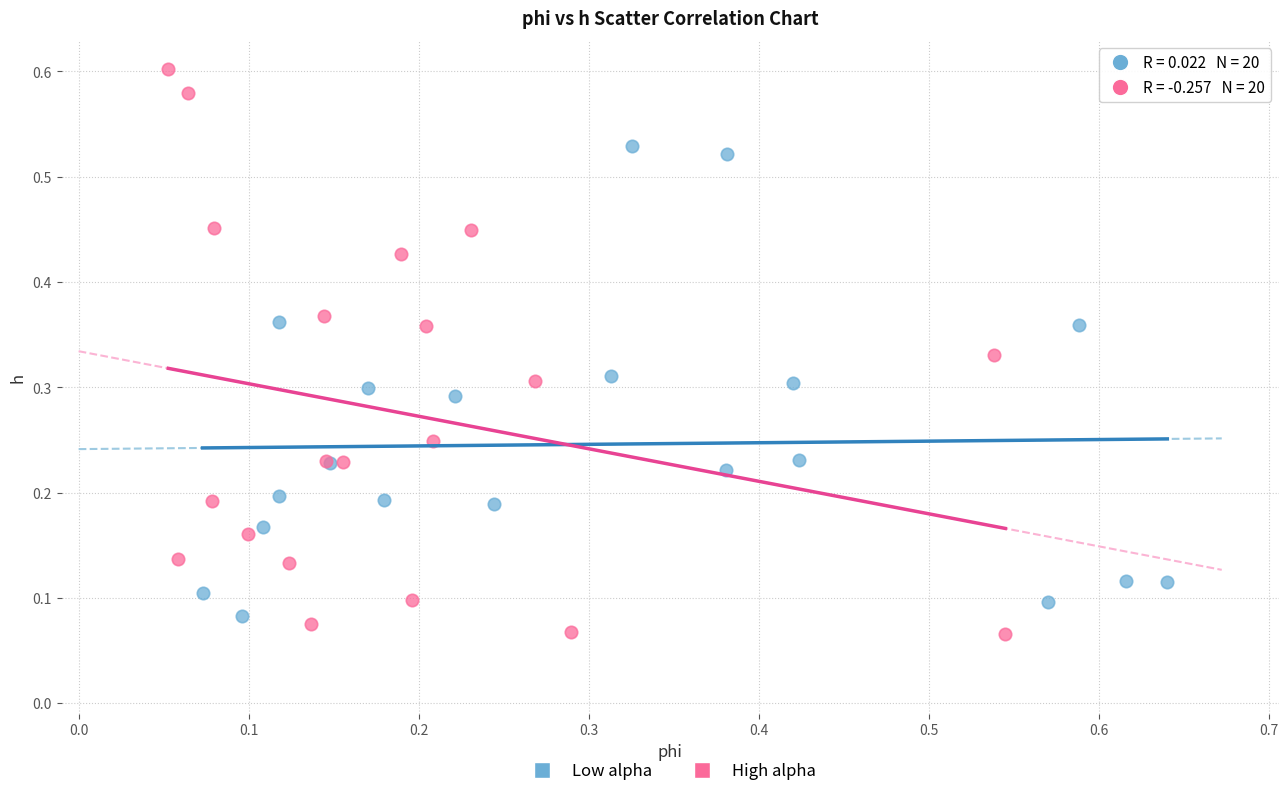

Which series reaches the maximum Y coordinate?

High alpha